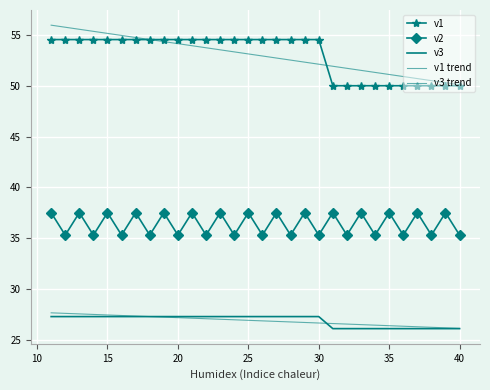

List the series in order of their peak value, highest first.

v1 trend, v1, v2, v3 trend, v3